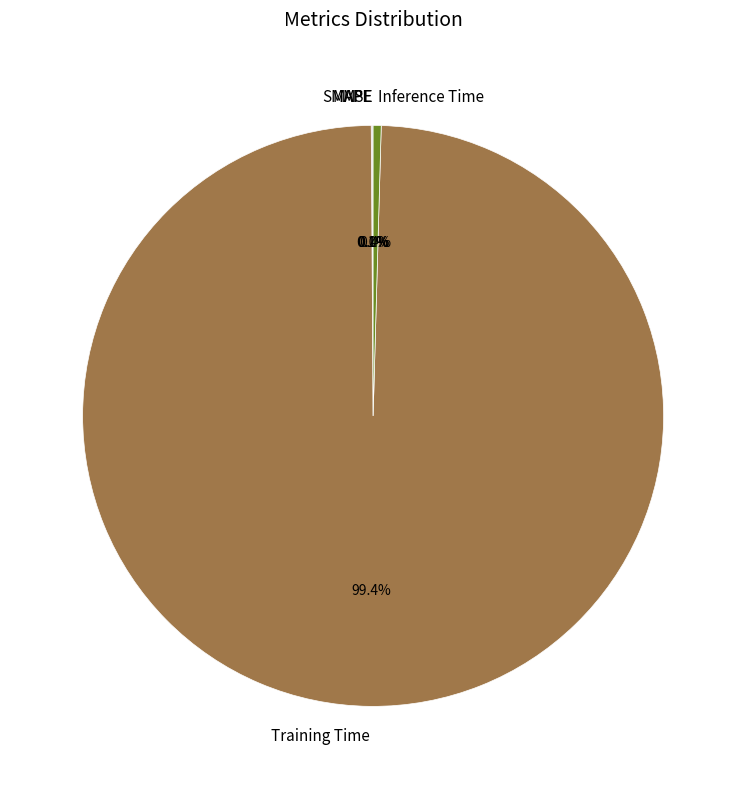

How much of the chart is everything except Training Time?

0.6%